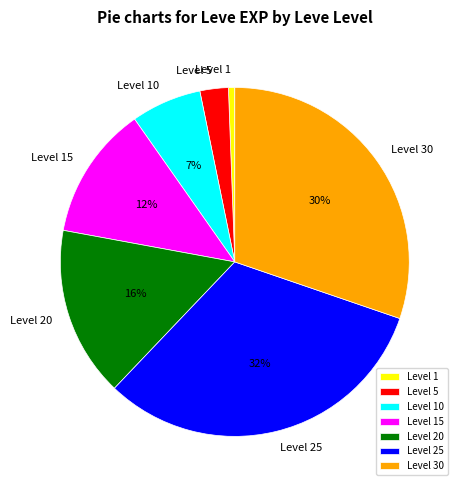

Is there any slice that represents more than half of the pie?

No